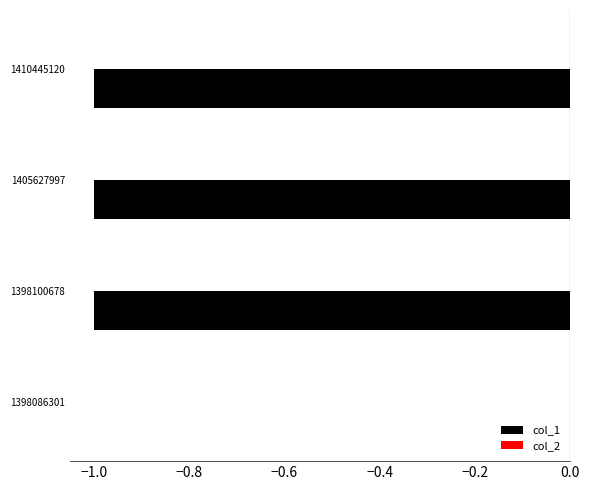

What is the sum of all values?

-3